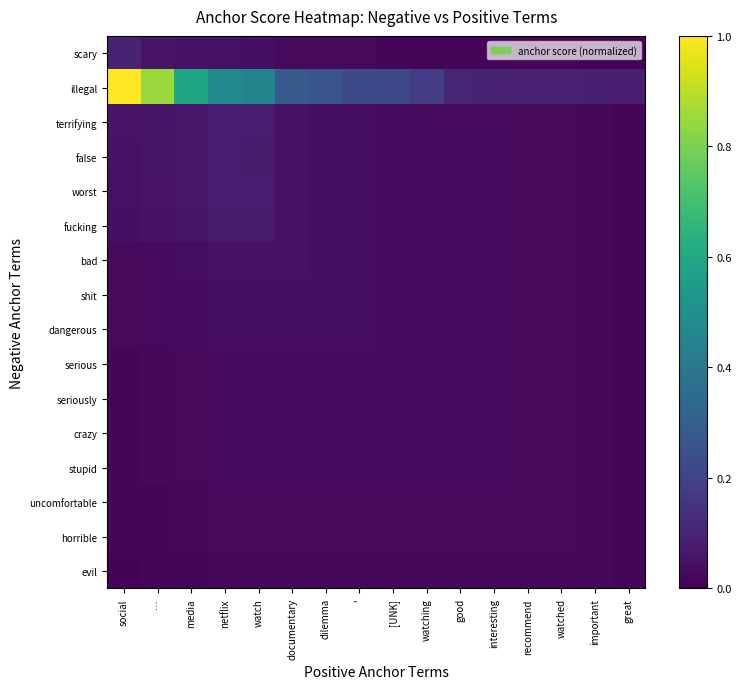

Which series has the largest total across all categories?

illegal